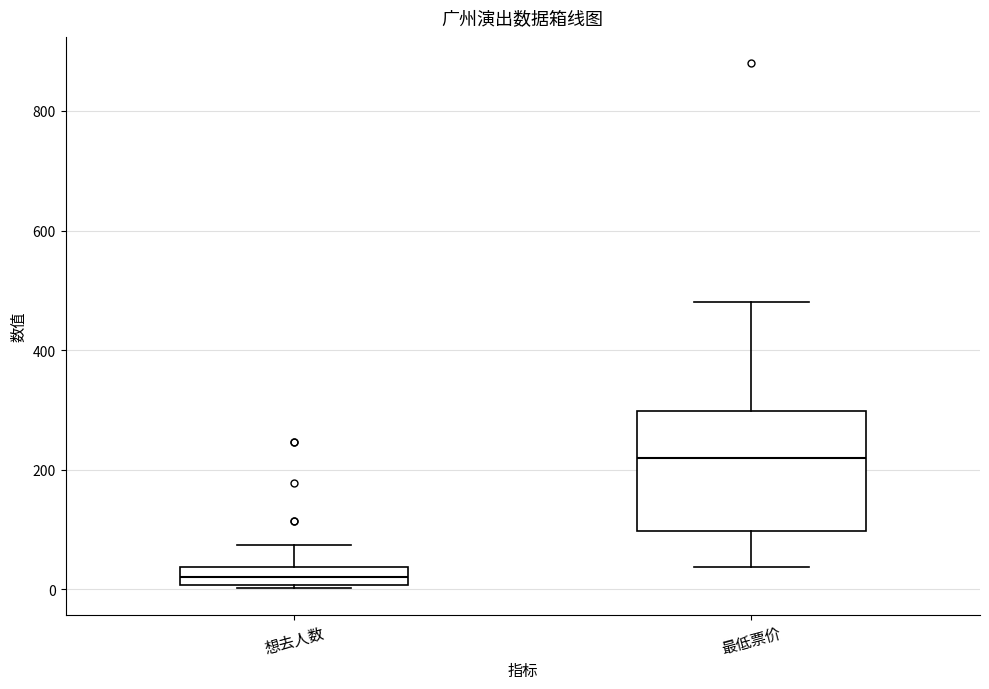

Which box's median line is the lowest?

想去人数